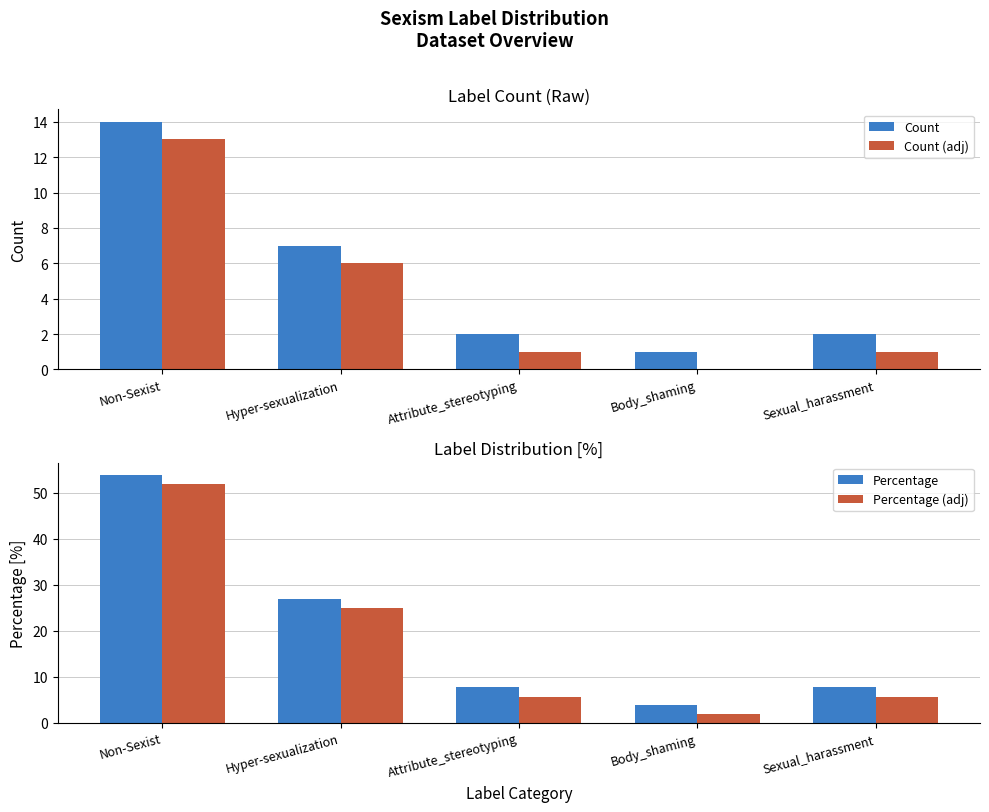

What is the label of the 1st bar from the right?

Sexual_harassment